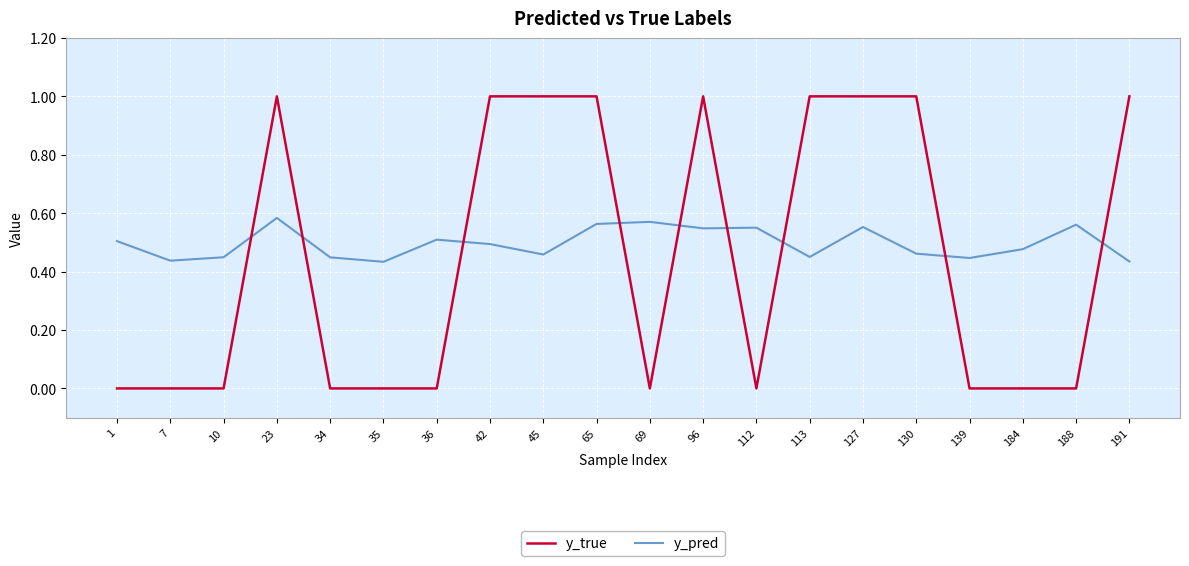

What is the sum of all y_pred values?

9.9